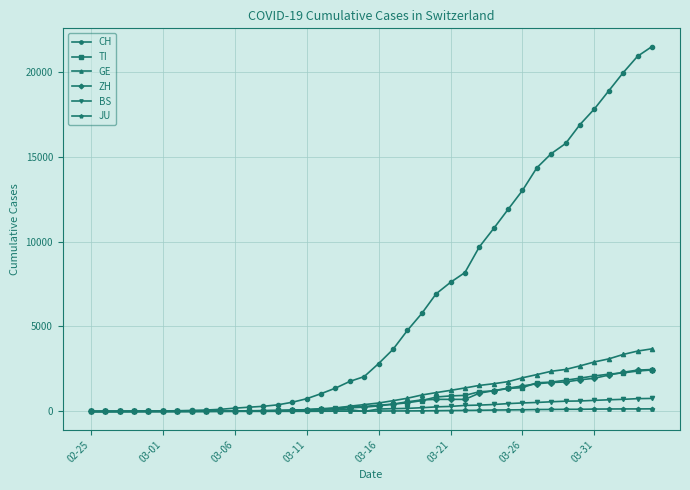

What is the maximum value for CH?

21469